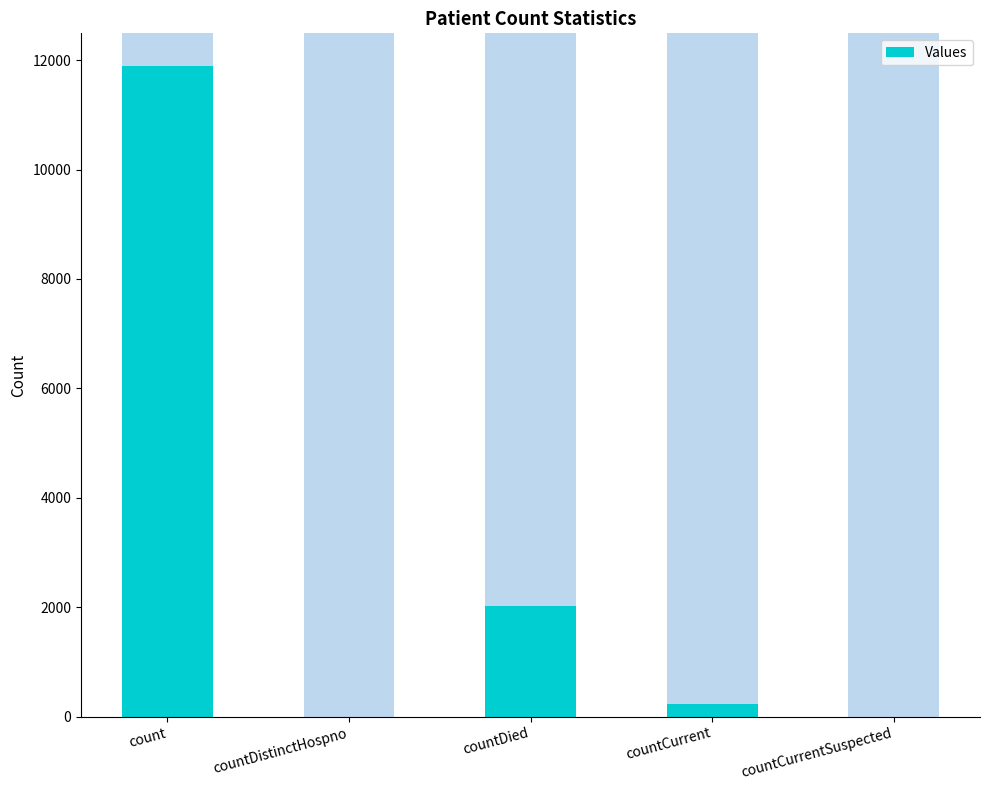

Reading left to right, extract all data points from this chart.

11895	0	2027	221	0